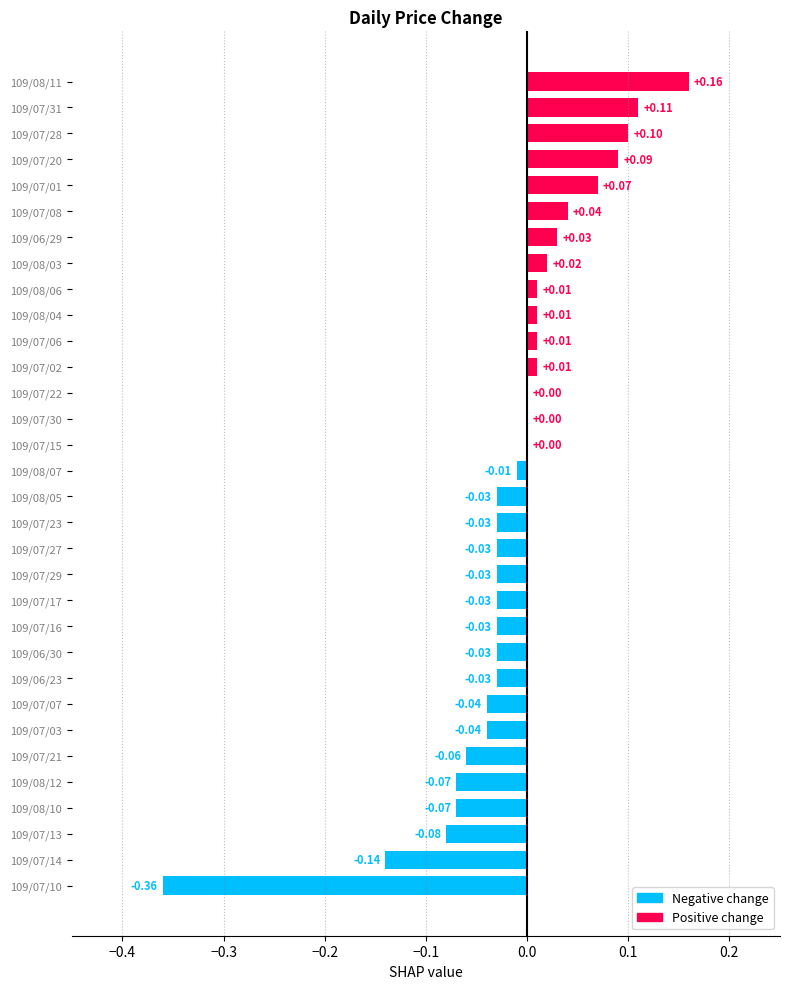

Which has a higher value, 109/07/13 or 109/07/30?

109/07/30